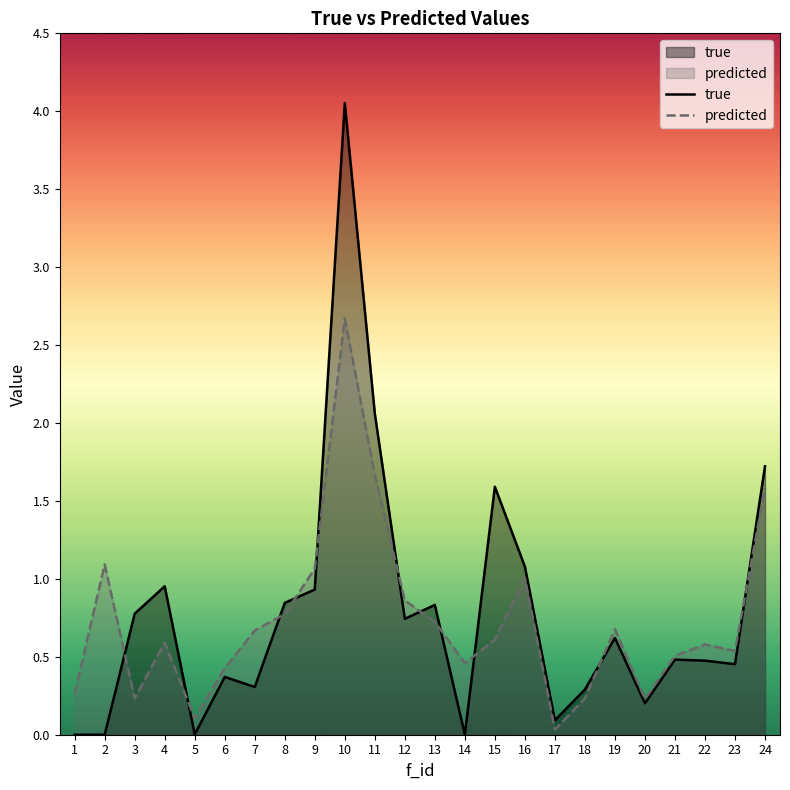

Reading right to left, transcribe all the data shown in this chart.

true: 1.7	0.5	0.5	0.5	0.2	0.6	0.3	0.1	1.1	1.6	0.0	0.8	0.7	2.1	4.1	0.9	0.8	0.3	0.4	0.0	1.0	0.8	0.0	0.0
predicted: 1.6	0.5	0.6	0.5	0.2	0.7	0.2	0.0	1.0	0.6	0.5	0.7	0.9	1.7	2.7	1.1	0.8	0.7	0.4	0.1	0.6	0.2	1.1	0.3